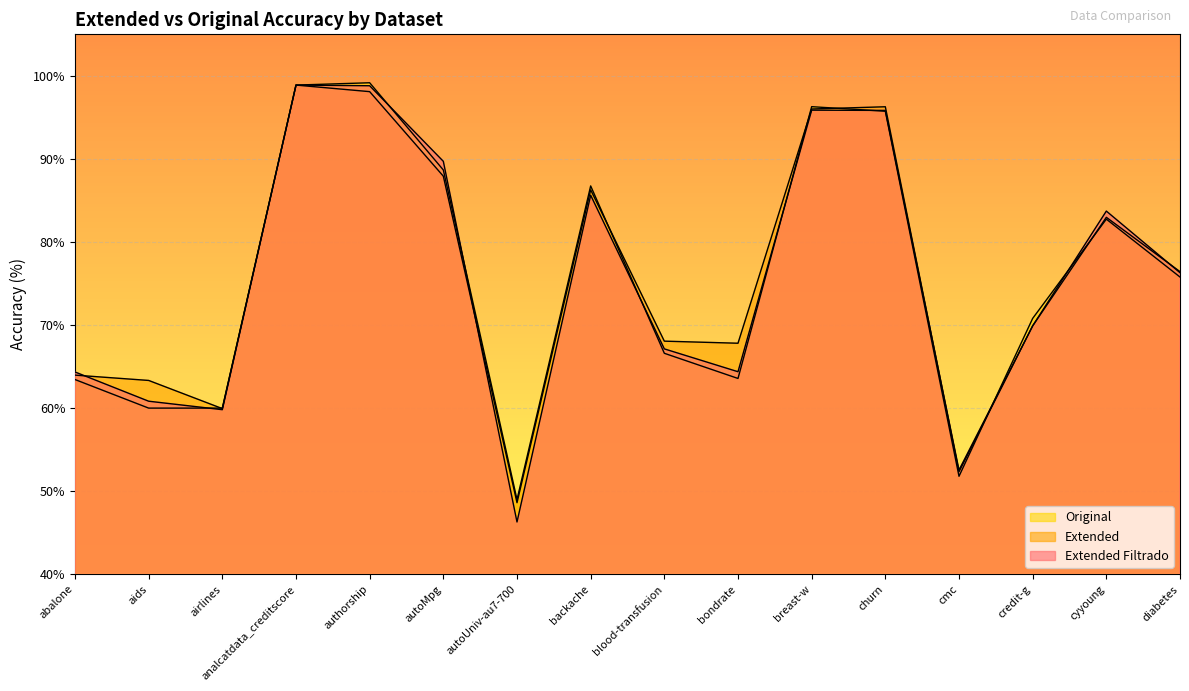

Where does the Original series first go above 75?

analcatdata_creditscore